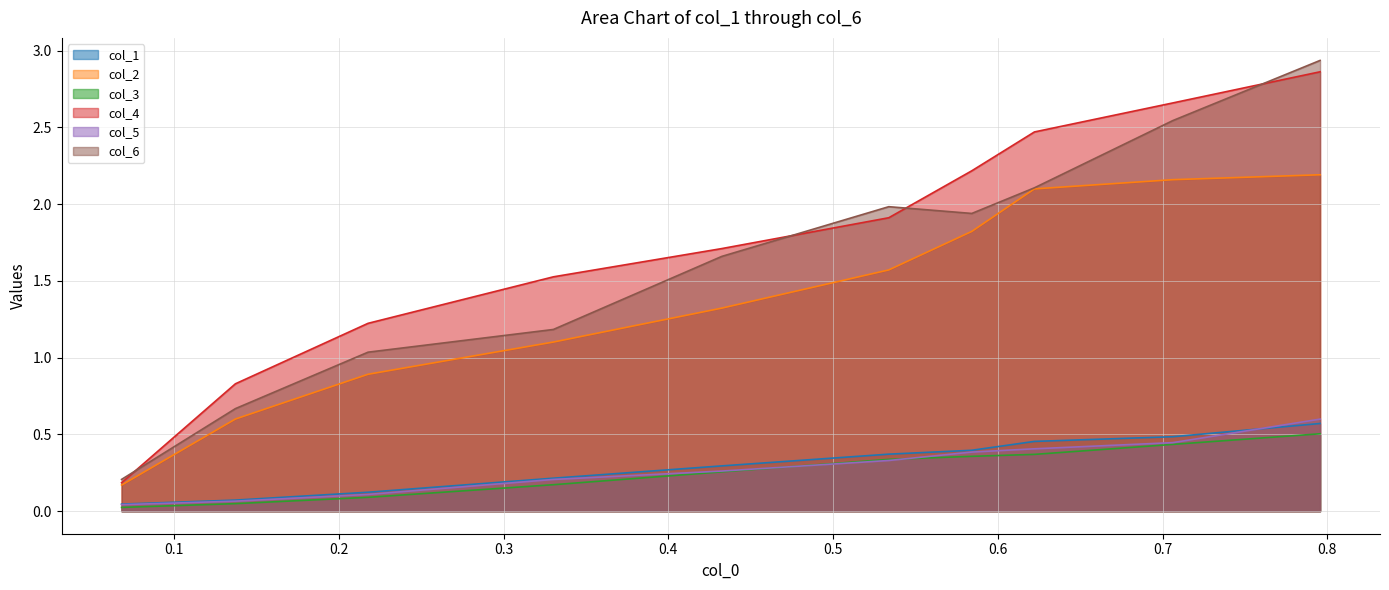

Which series has the largest range (max minus min)?

col_6